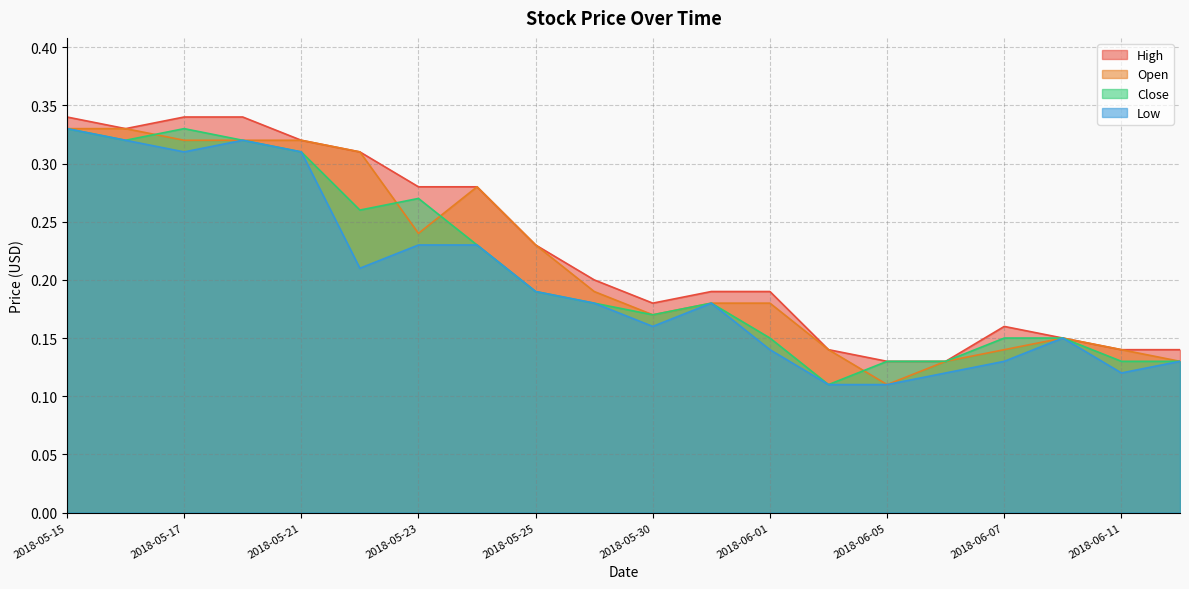

True or false: High and Open intersect in this chart.

False